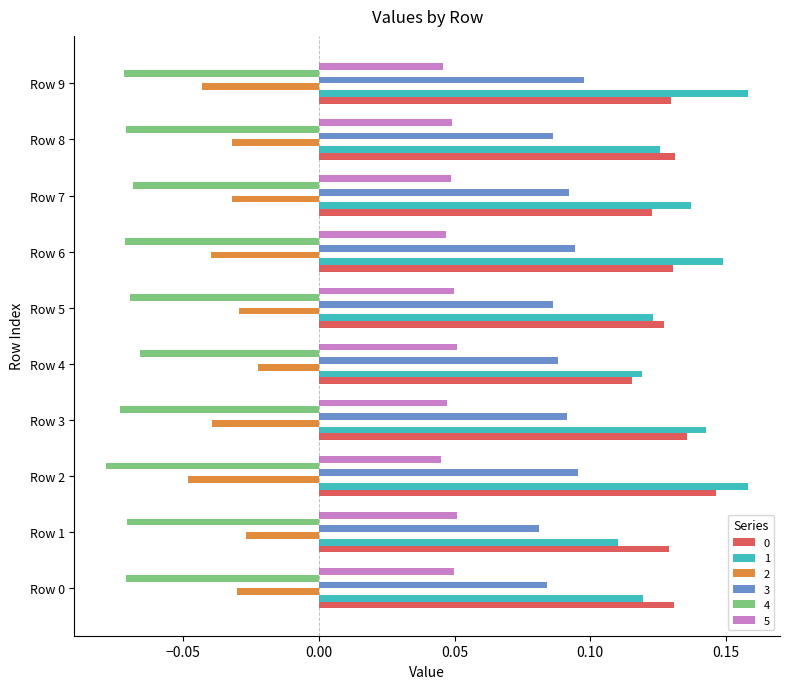

How many 5 values are between 0 and 1?

10